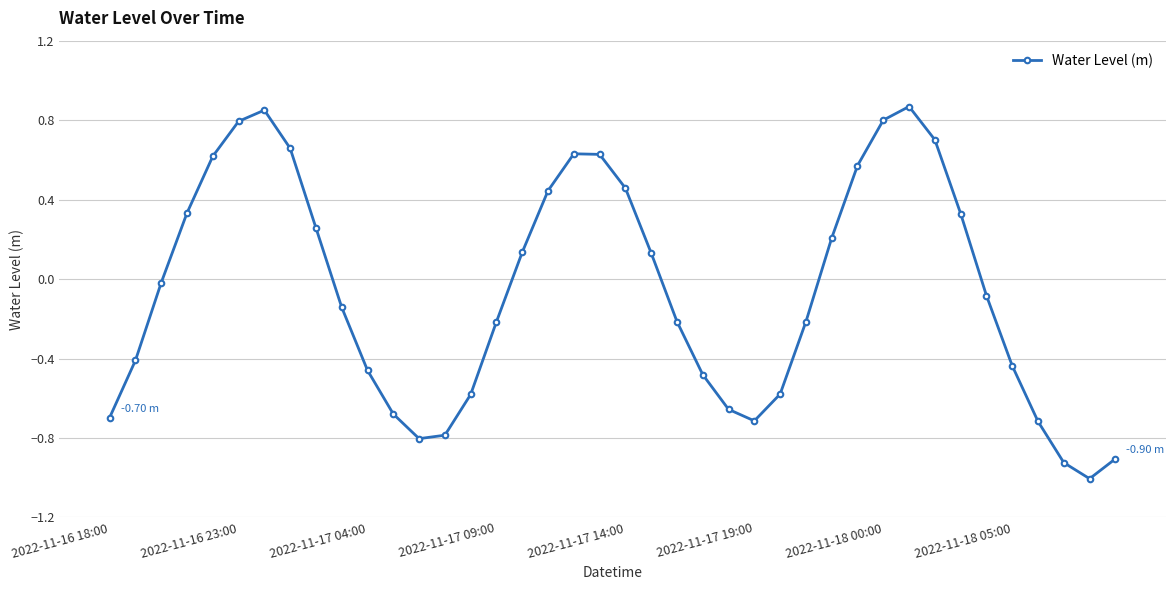

What is the difference between the maximum and minimum values?

1.9